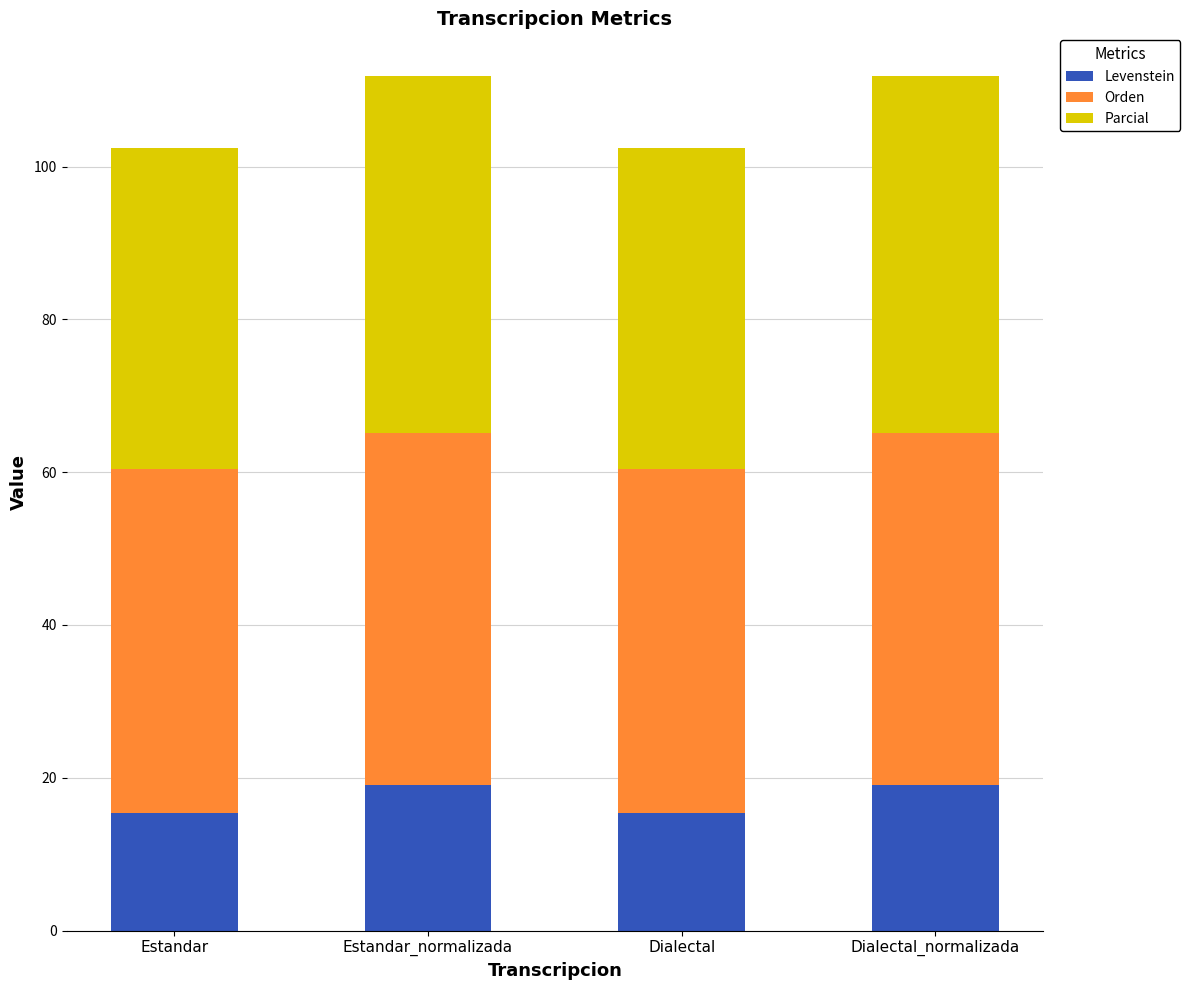

What is the sum of the Levenstein values at Dialectal and Dialectal_normalizada?

34.4